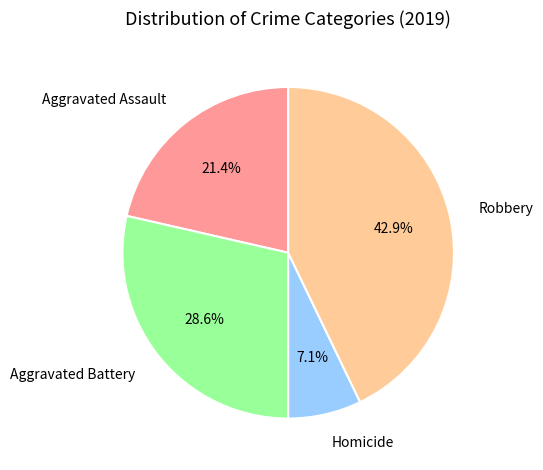

How many segments does this pie chart have?

4